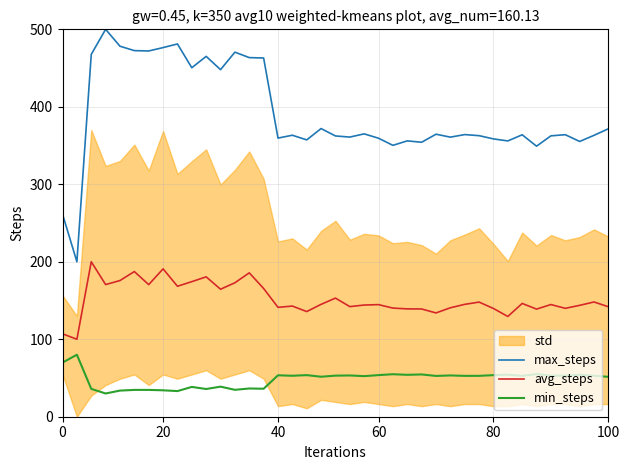

How many data points does each series have?

39